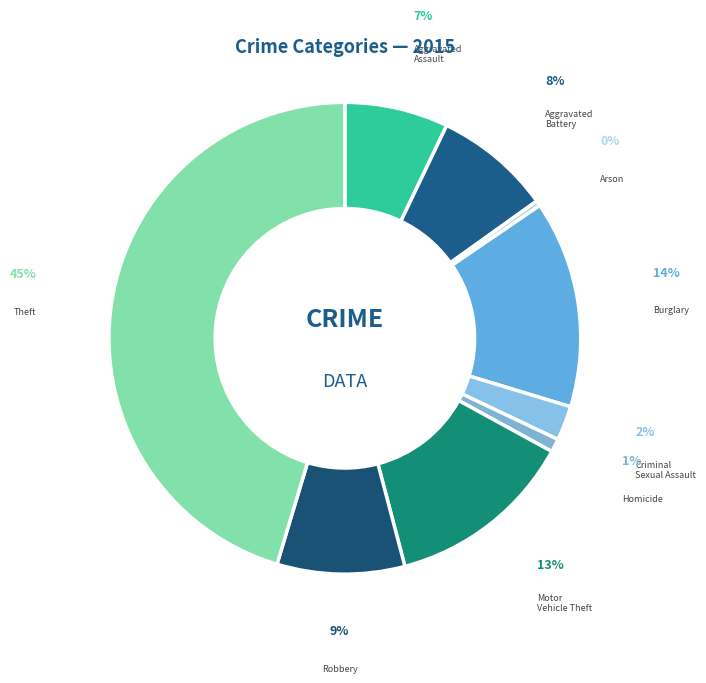

To the nearest percent, what portion does Homicide represent?

1%